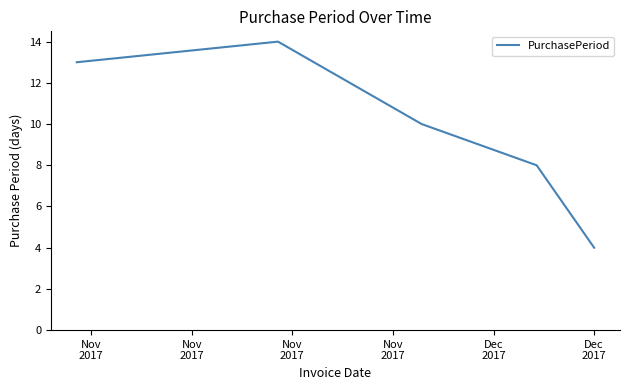

What is the sum of all values?

49